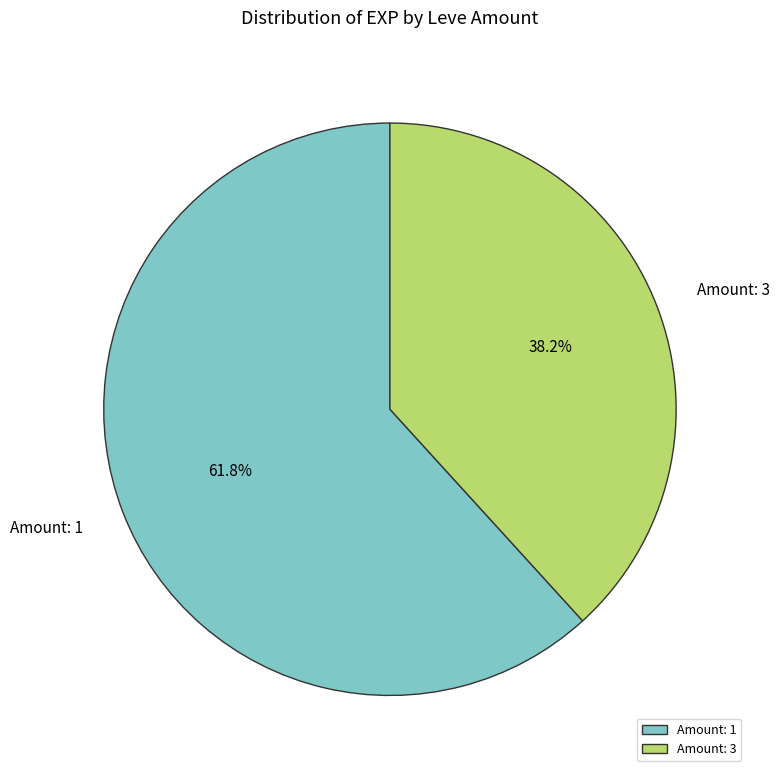

How many segments does this pie chart have?

2